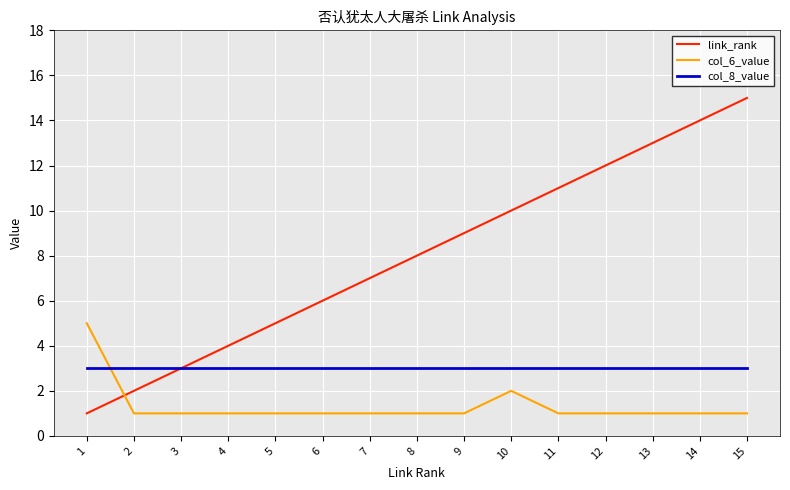

True or false: link_rank has more than 1 interior local peaks.

False